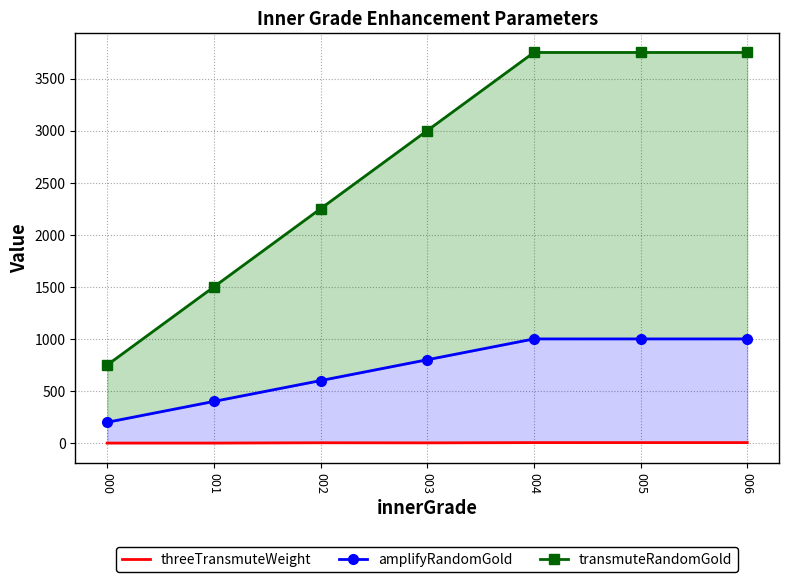

True or false: amplifyRandomGold and transmuteRandomGold cross at least once.

False